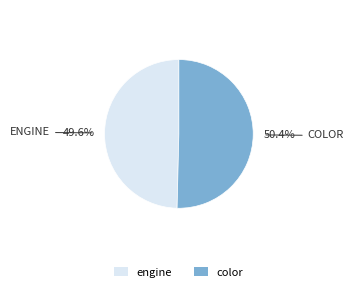

Which has a higher value, engine or color?

color